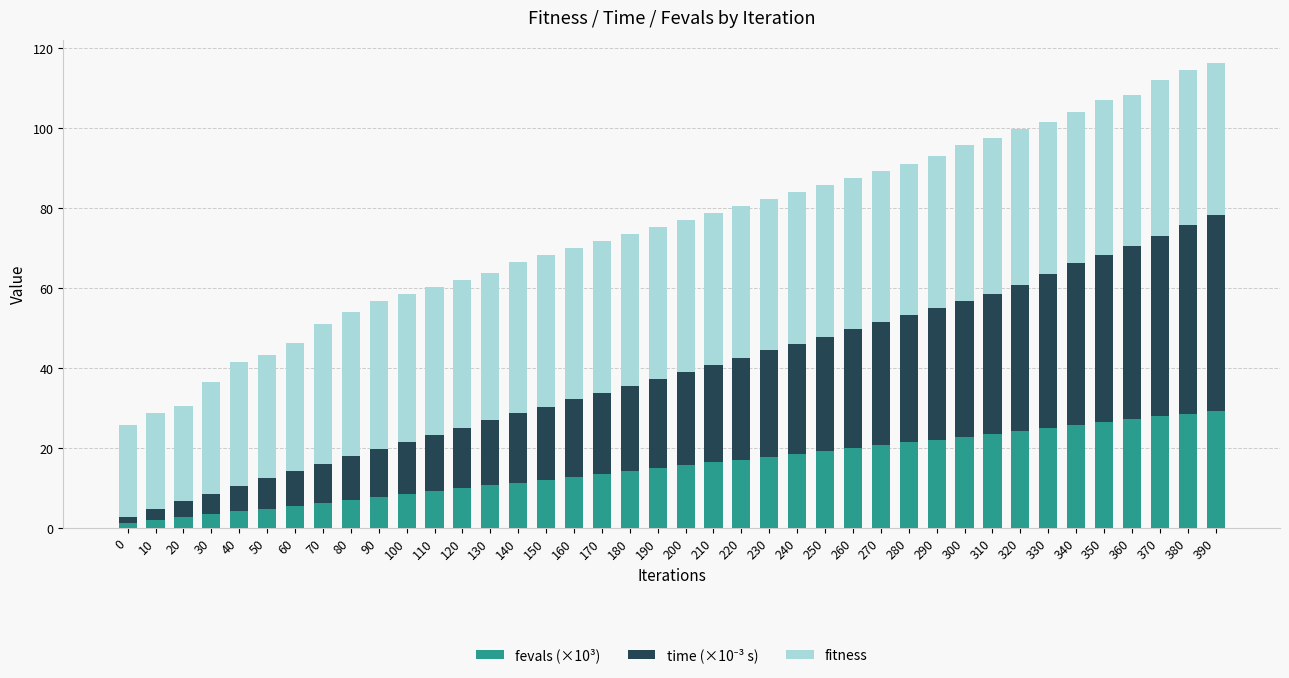

Is it true that fevals (×10³) equals 2.9 at 130?

False